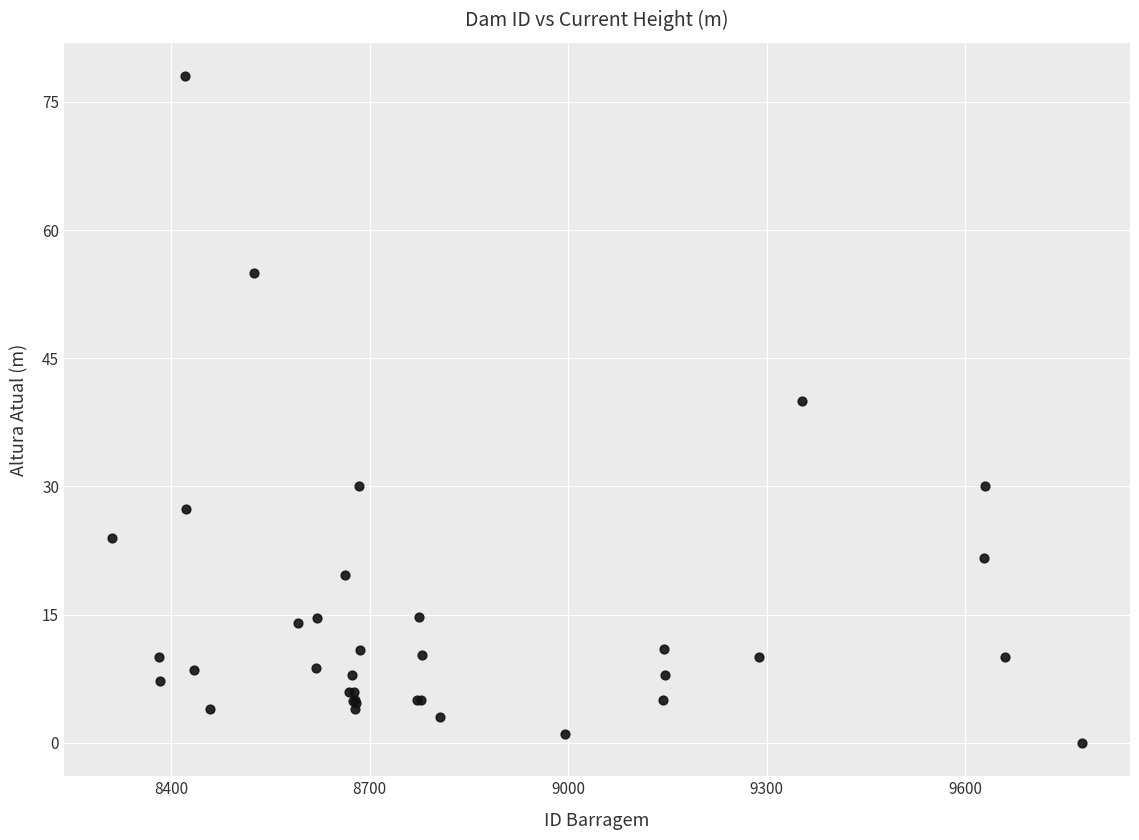

What Y value in the scatter plot is closest to 39?

40.0